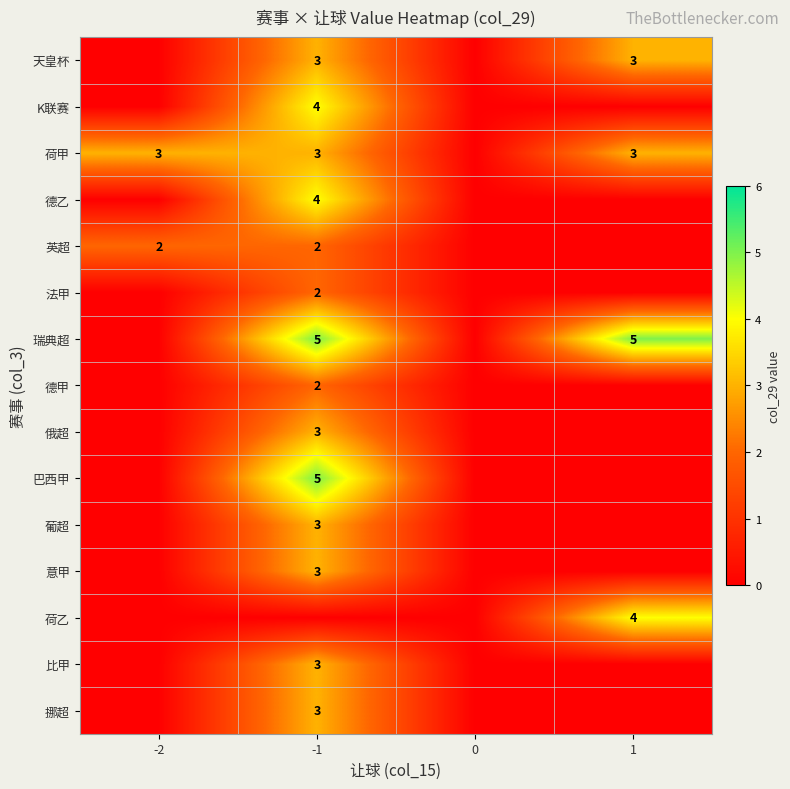

The 荷甲 series shows 3 at -1. True or false?

True